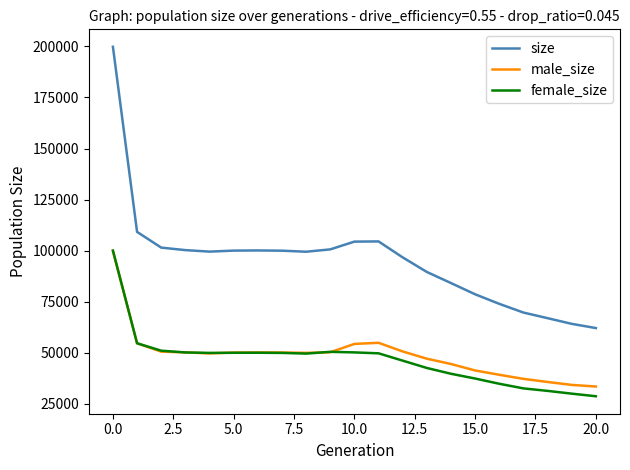

Which series has the largest total across all categories?

size